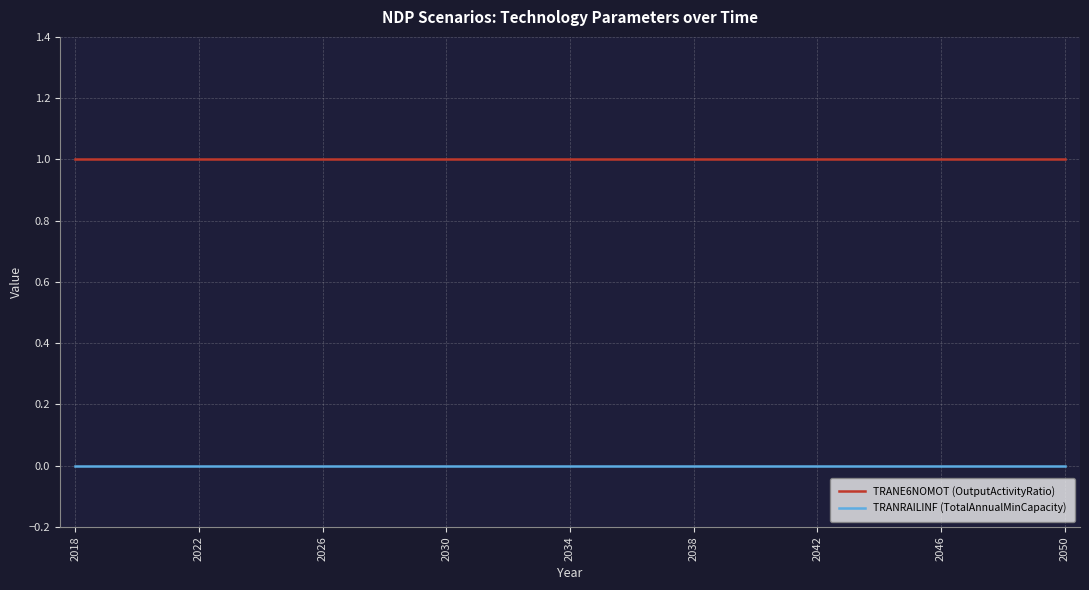

Which series has the largest total across all categories?

TRANE6NOMOT (OutputActivityRatio)